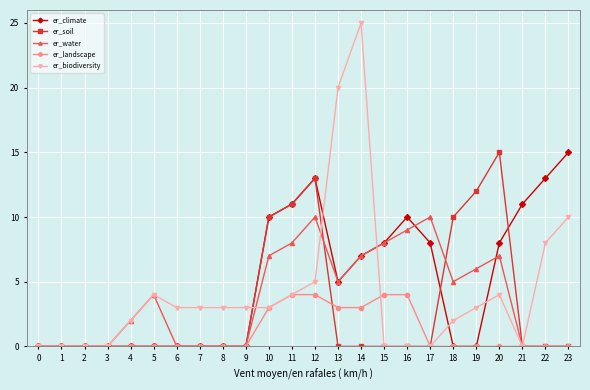

Reading right to left, list all the values displayed in this chart.

er_climate: 15	13	11	8	0	0	8	10	8	7	5	13	11	10	0	0	0	0	0	0	0	0	0	0
er_soil: 0	0	0	15	12	10	0	0	0	0	0	13	11	10	0	0	0	0	0	0	0	0	0	0
er_water: 0	0	0	7	6	5	10	9	8	7	5	10	8	7	0	0	0	0	4	2	0	0	0	0
er_landscape: 0	0	0	0	0	0	0	4	4	3	3	4	4	3	0	0	0	0	0	0	0	0	0	0
er_biodiversity: 10	8	0	4	3	2	0	0	0	25	20	5	4	3	3	3	3	3	4	2	0	0	0	0